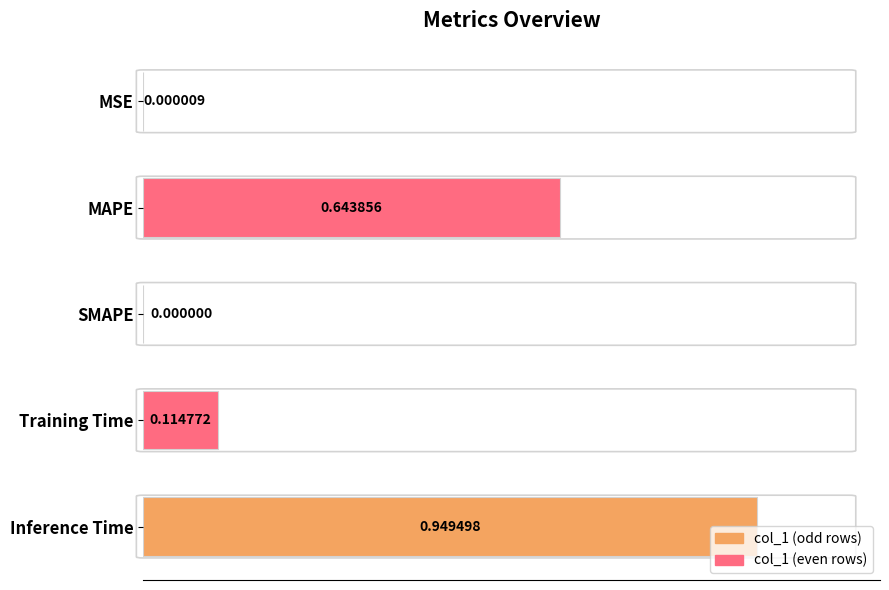

What is the sum of all values?

1.7